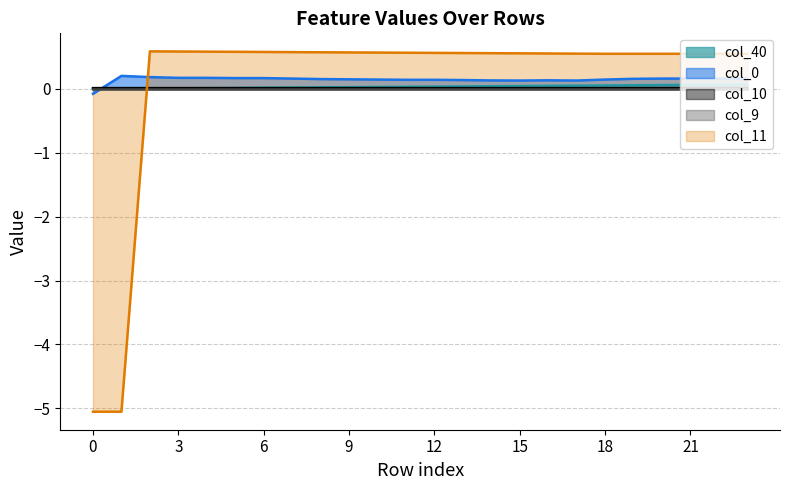

At how many categories does at least one series exceed -1?

24